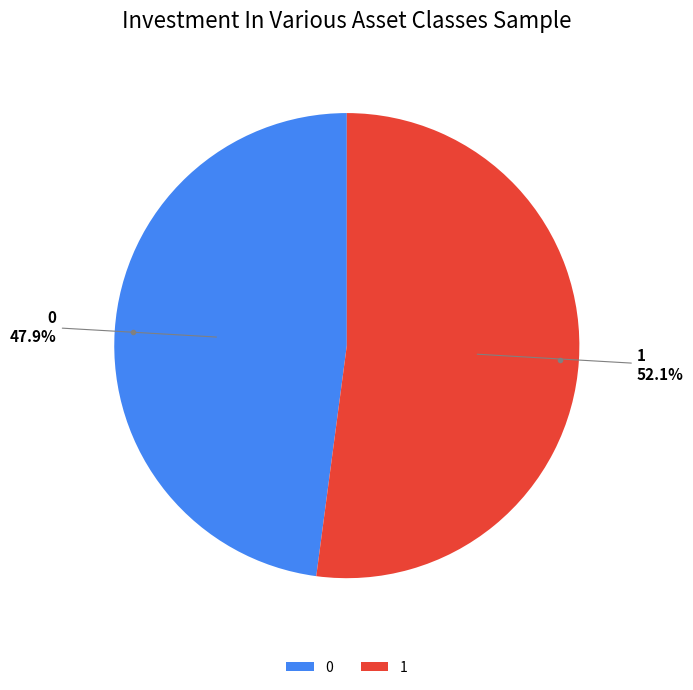

What is the largest slice in the pie chart?

1